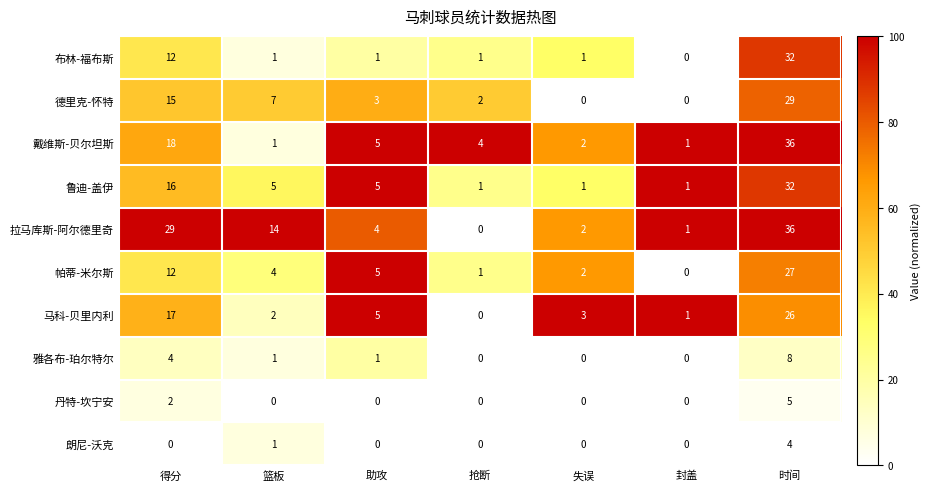

Count the number of data series in this chart.

10